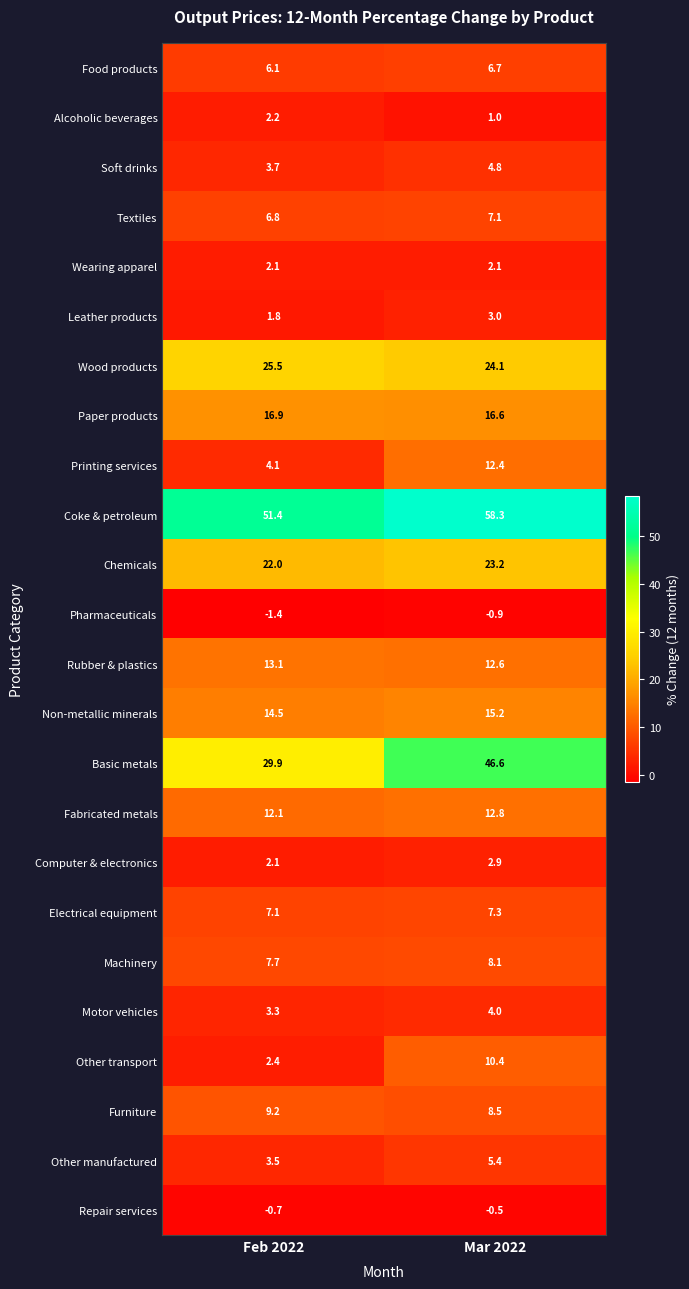

Which series has the largest total across all categories?

Coke & petroleum